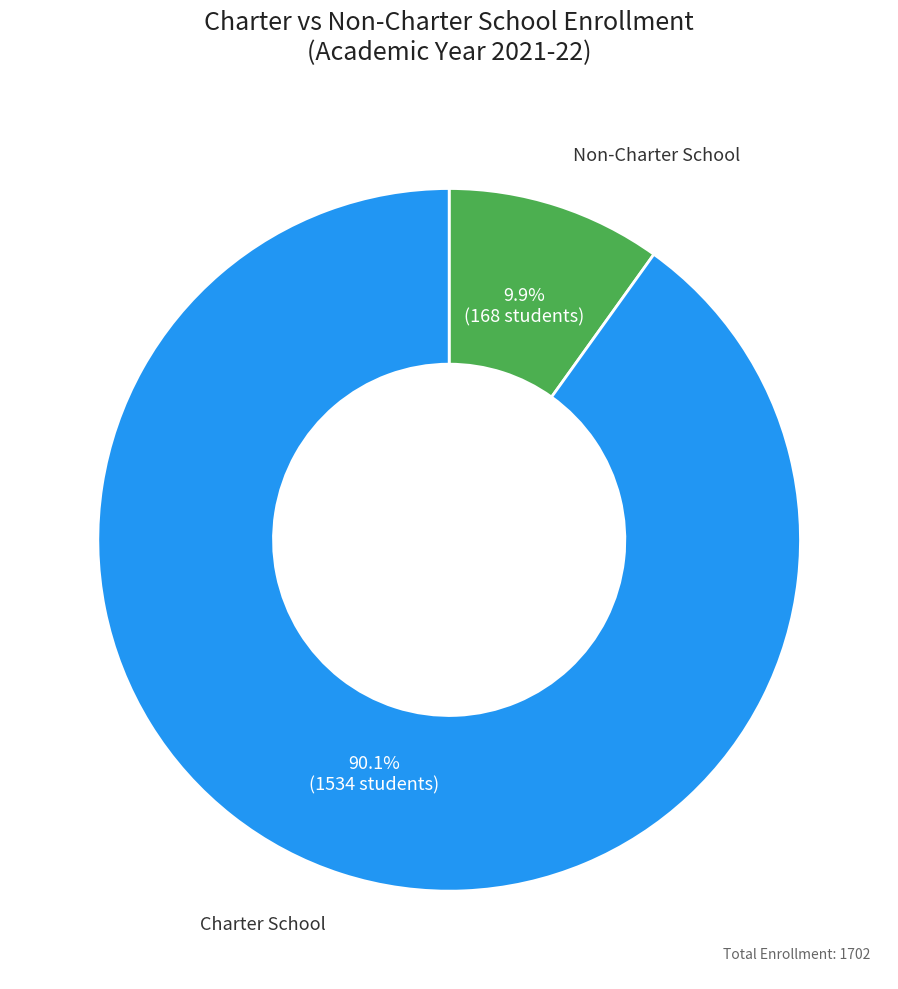

How many segments does this pie chart have?

2